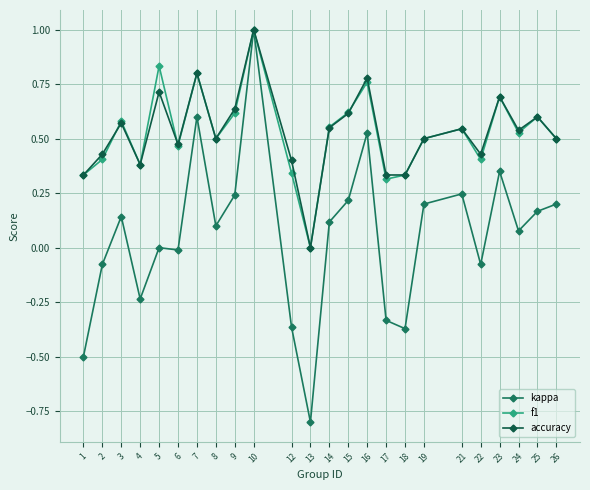

At which label does f1 reach its peak?

10